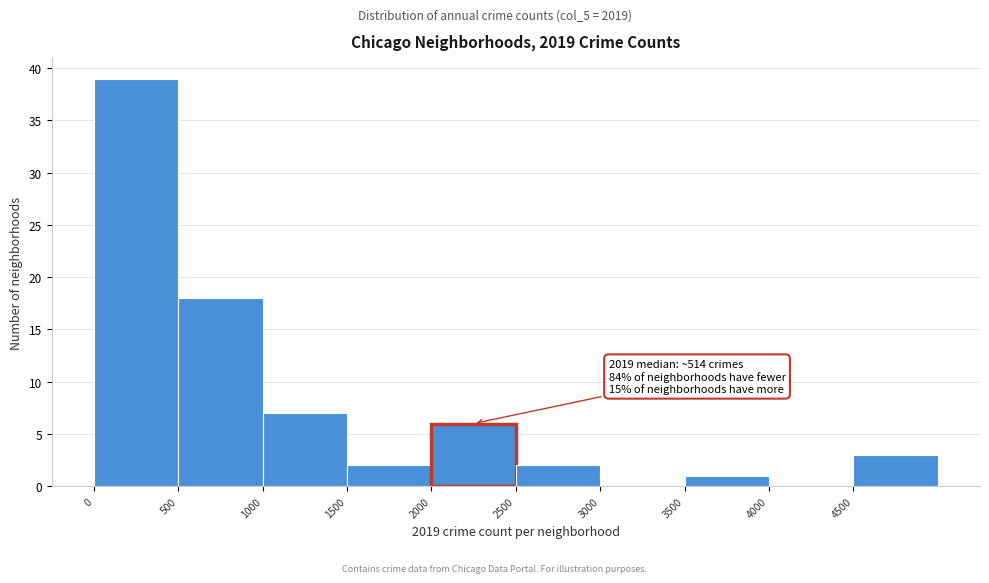

Over which range of the x-axis is the bar tallest?

0 to 500